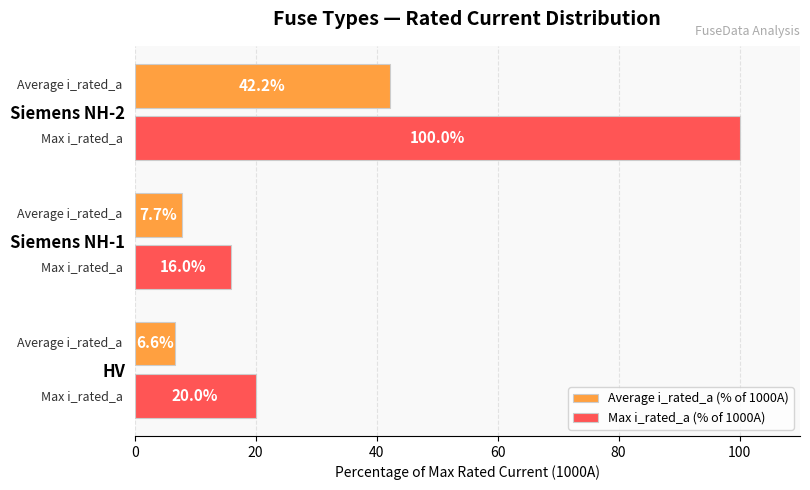

What is the sum of all Max i_rated_a (% of 1000A) values?

136.0